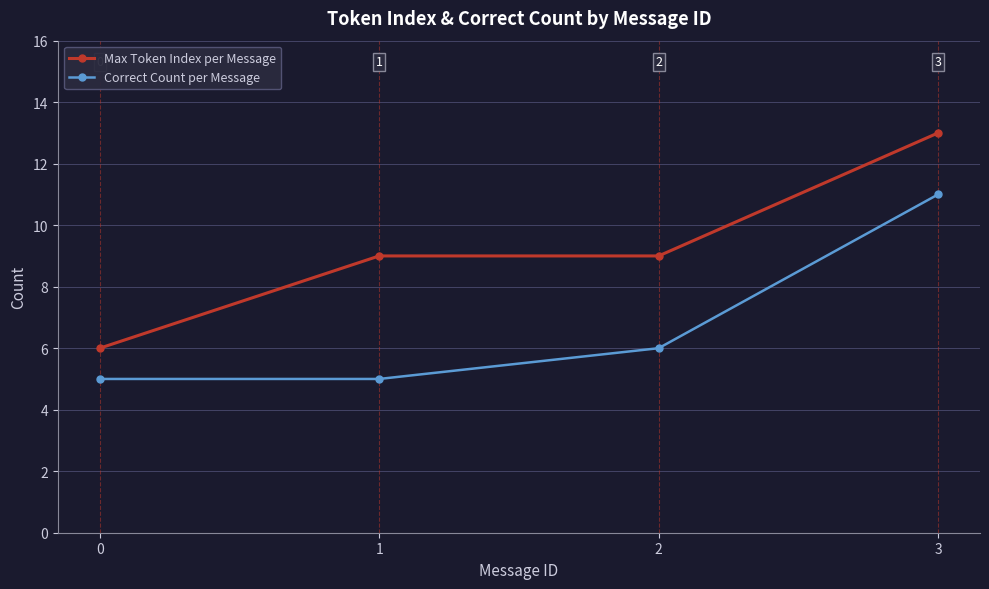

What is the minimum value for Max Token Index per Message?

6